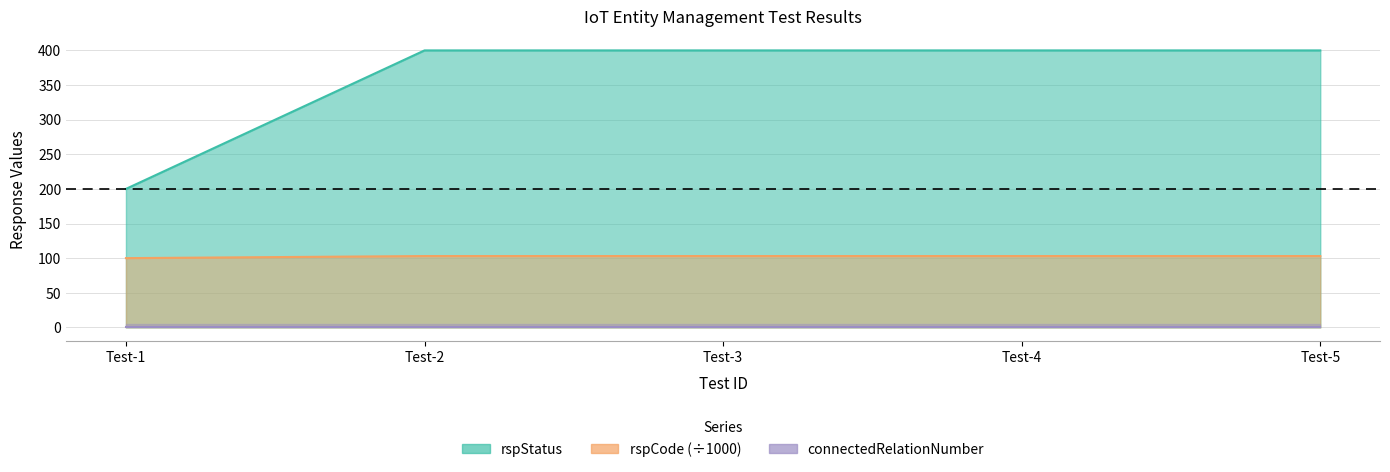

Between Test-2 and Test-4, which series saw the biggest shift?

rspStatus